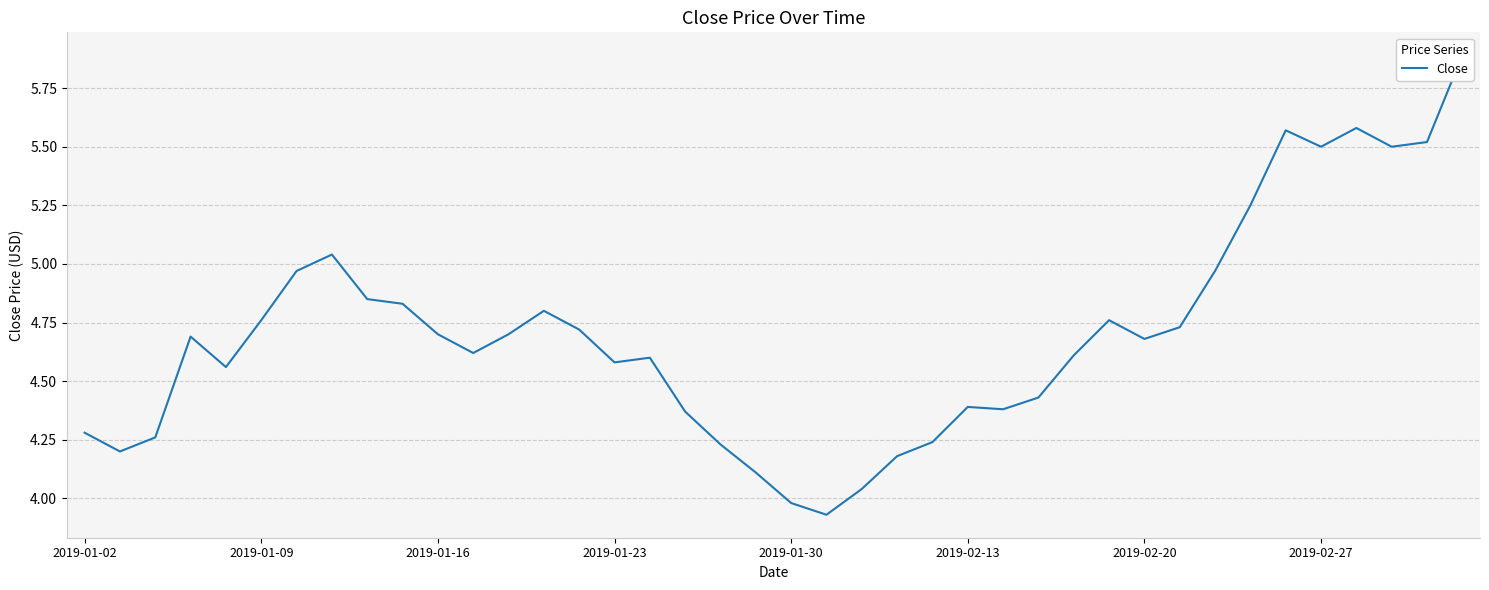

How many data points are less than 4?

2